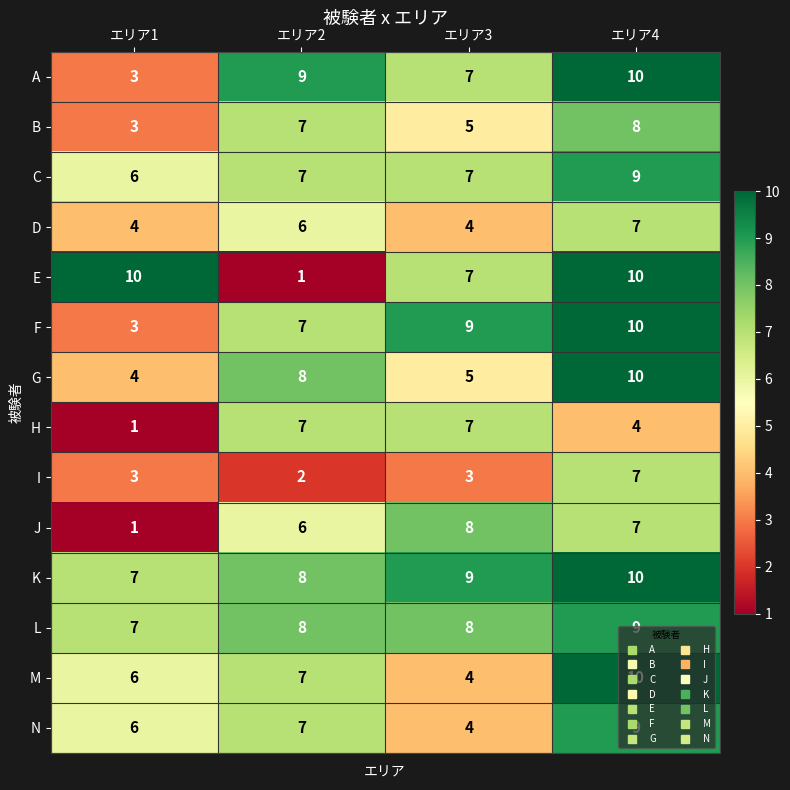

The C series shows 4 at エリア1. True or false?

False